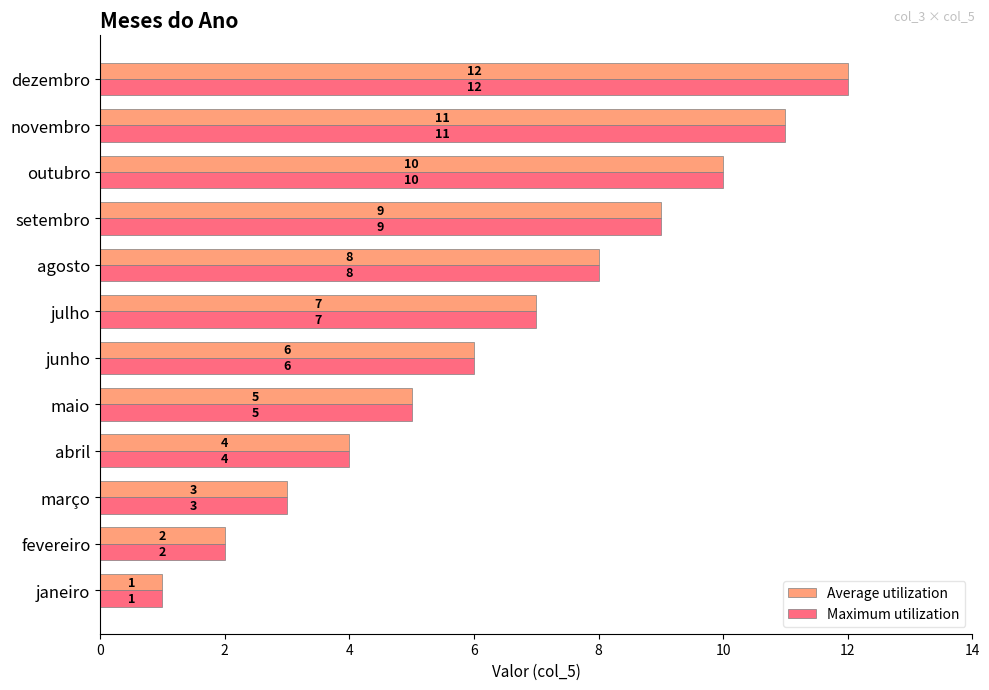

What is the maximum value for Average utilization?

12